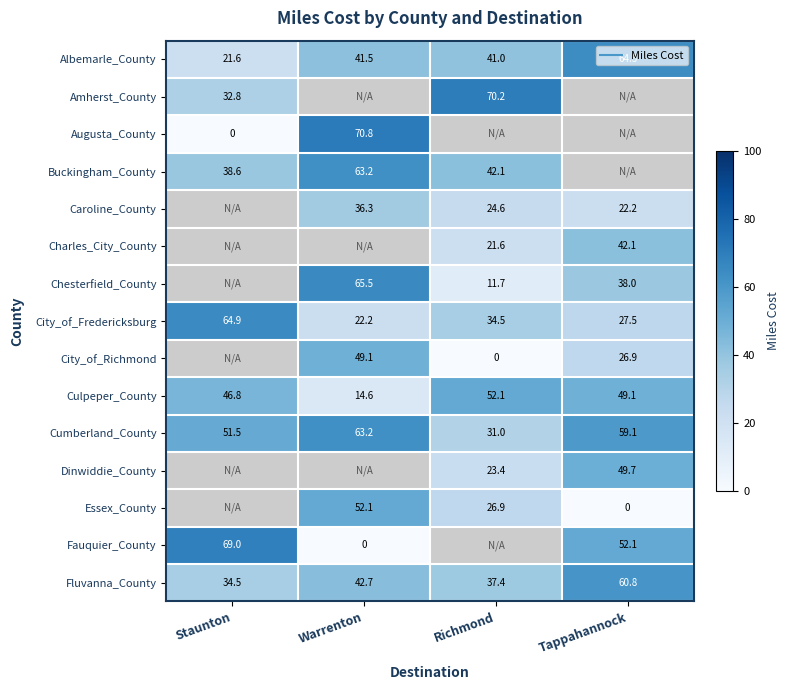

What is the difference between the maximum and minimum values in the Fauquier_County series?

69.0